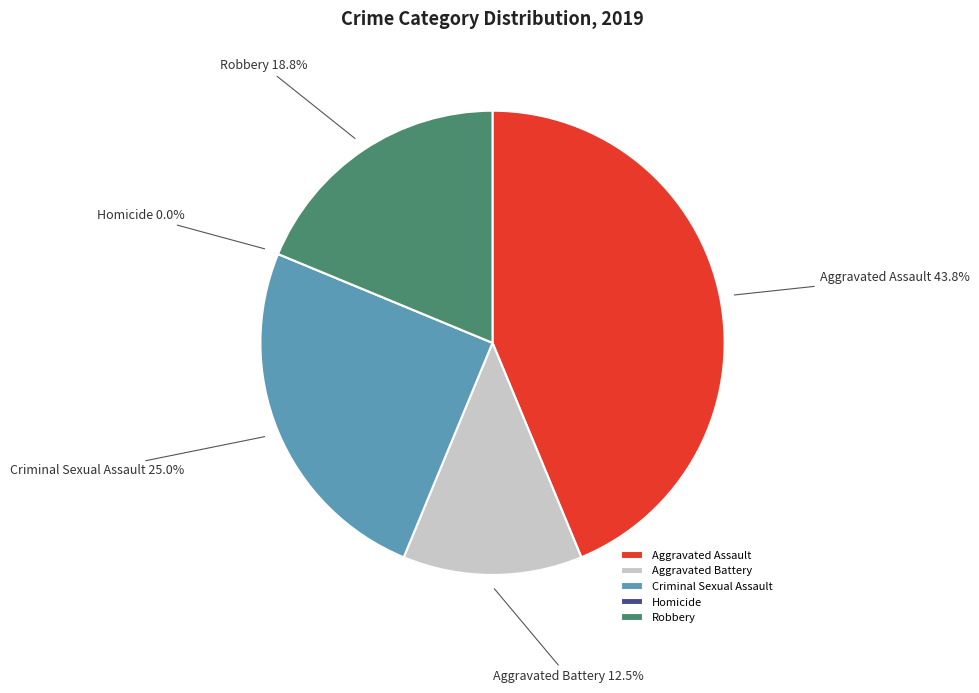

To the nearest percent, what is the difference between the Criminal Sexual Assault and Aggravated Battery slice percentages?

12%